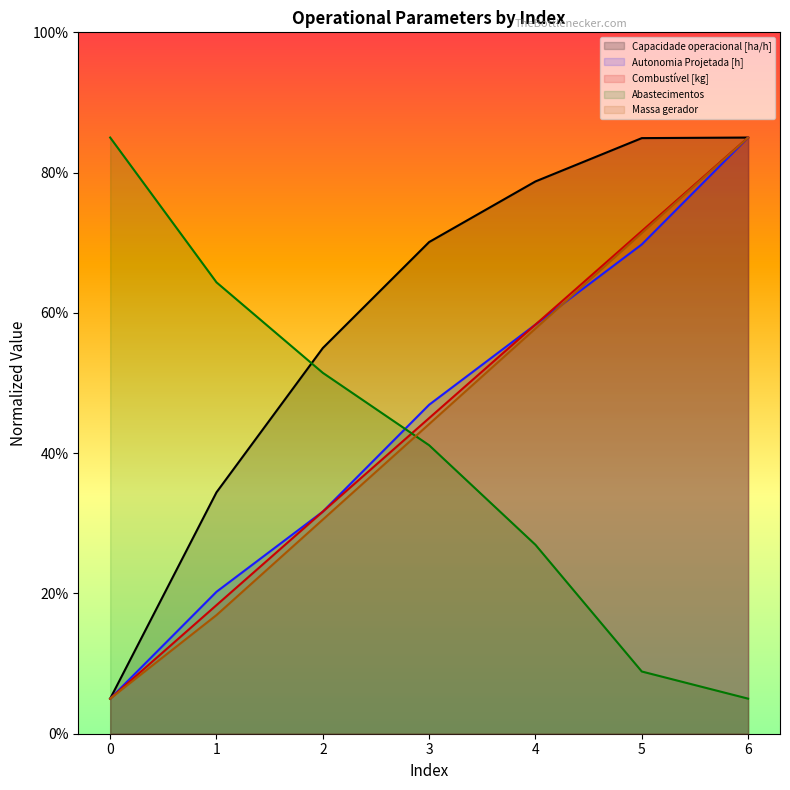

How many values in the Combustível [kg] series are below 45?

3